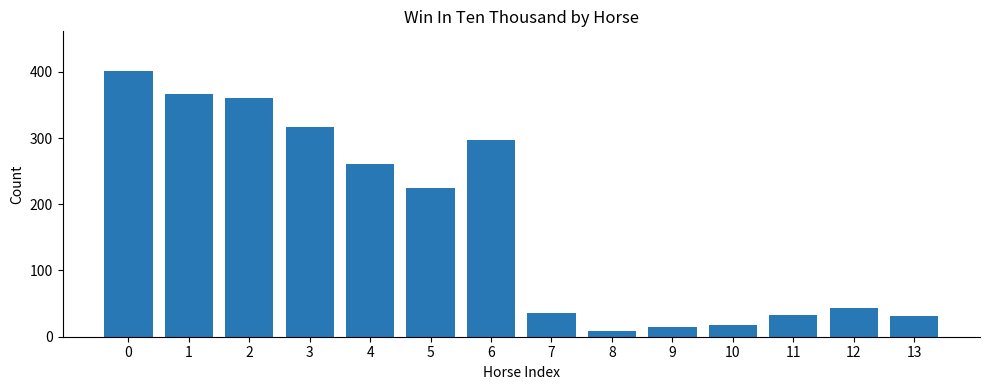

Reading right to left, list all the values displayed in this chart.

31	43	33	17	14	8	36	297	224	261	316	360	367	401